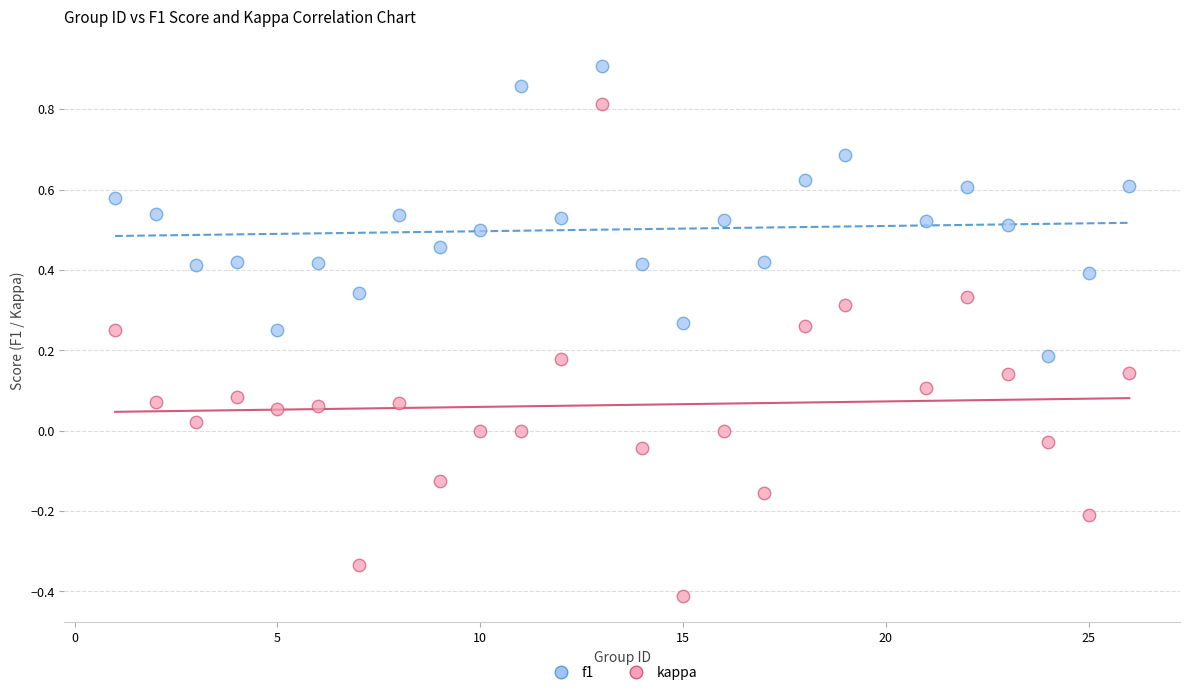

Which series has the largest Y range (max minus min)?

kappa